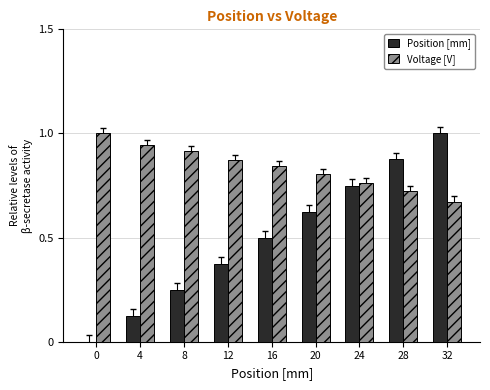

What is the sum of all Voltage [V] values?

7.5